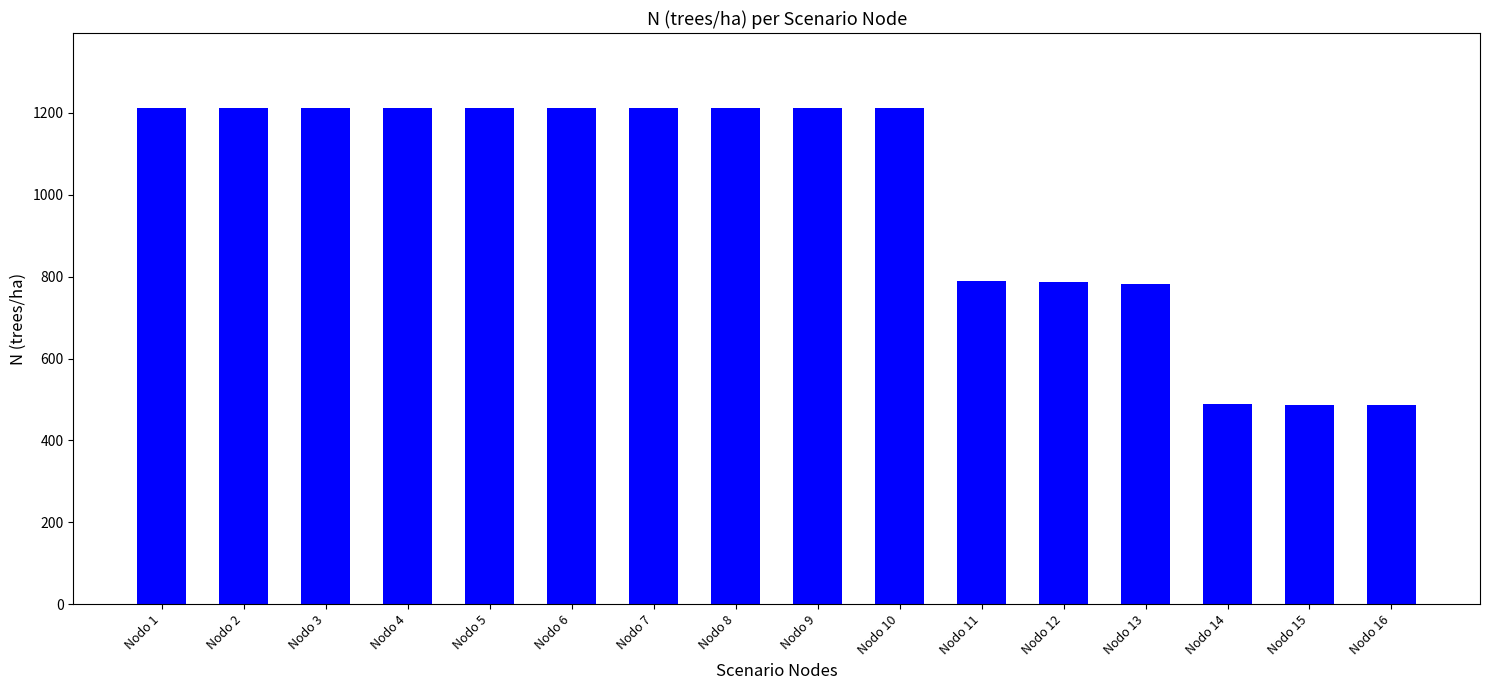

What is the minimum value shown in the chart?

486.1